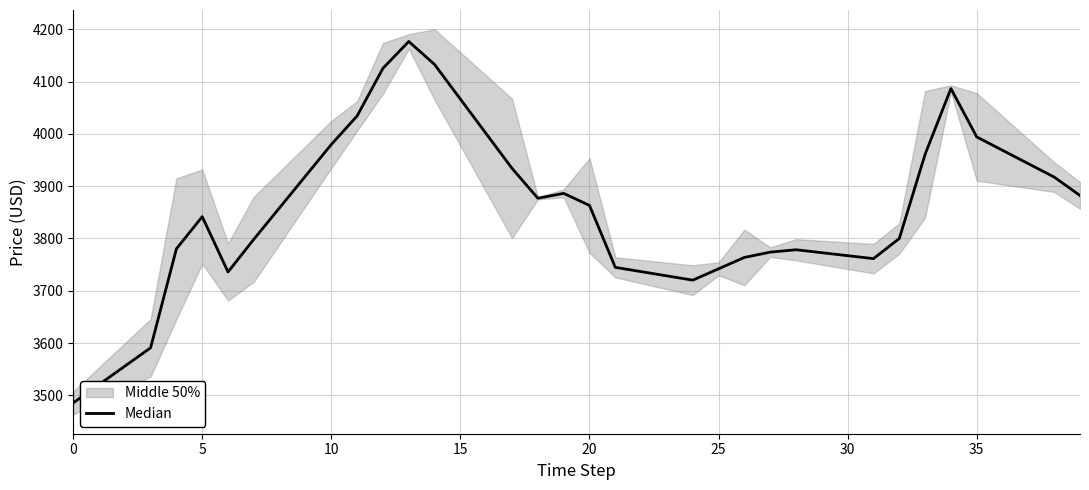

True or false: the data shows 6745.5 at 16.

False